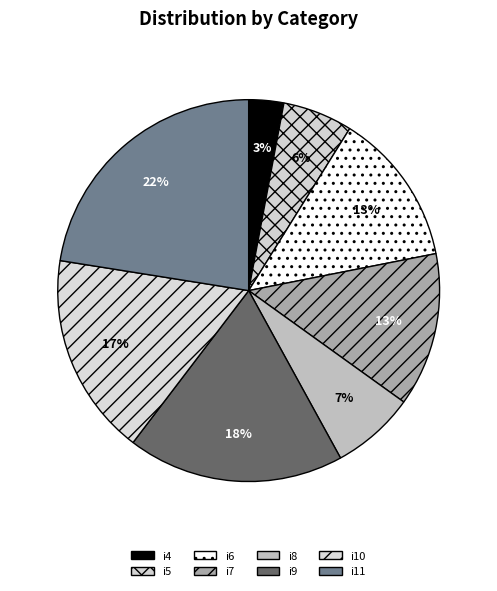

Rank the categories by value from highest to lowest.

i11, i9, i10, i6, i7, i8, i5, i4